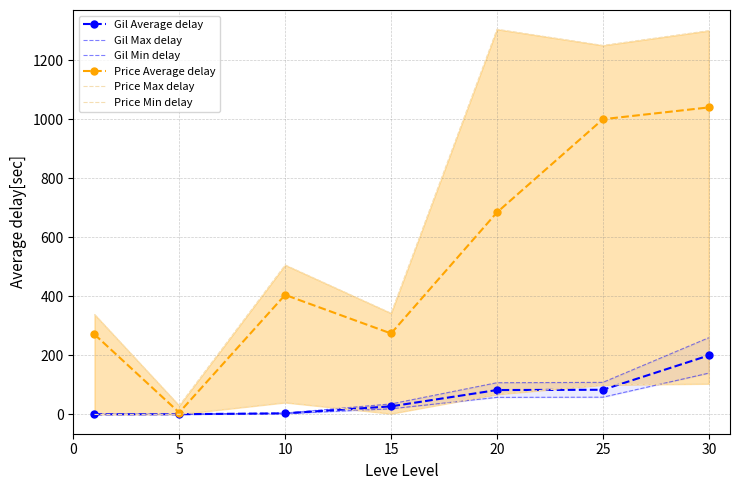

At which category is the sum across all series the highest?

30